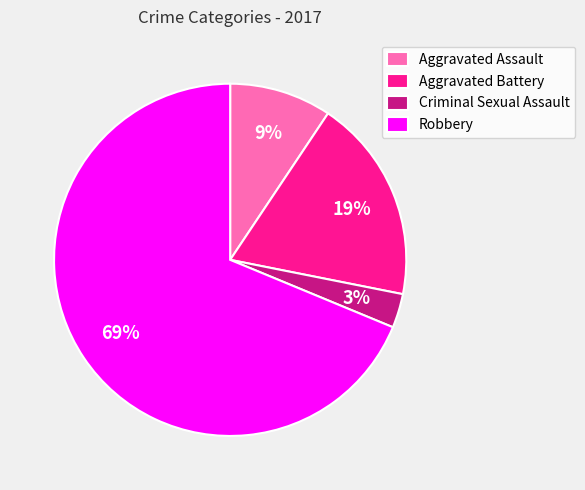

Approximately how many times larger is the value at Criminal Sexual Assault compared to Aggravated Battery?

0.2